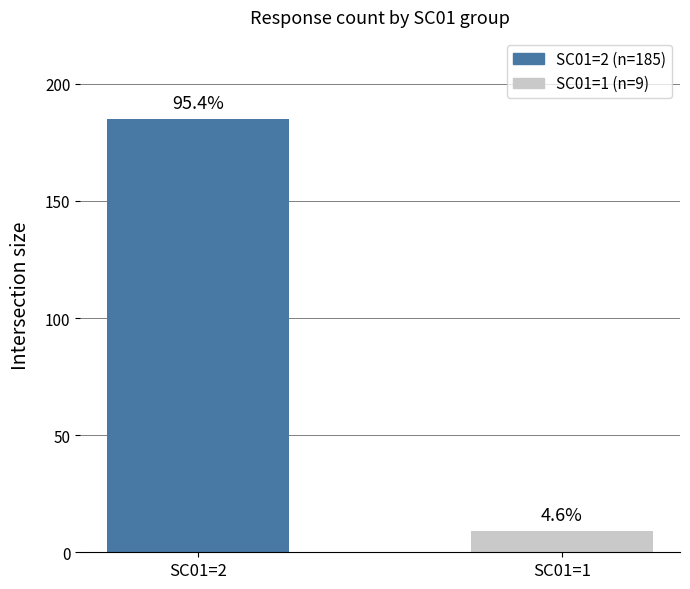

Which has a higher value, SC01=2 or SC01=1?

SC01=2